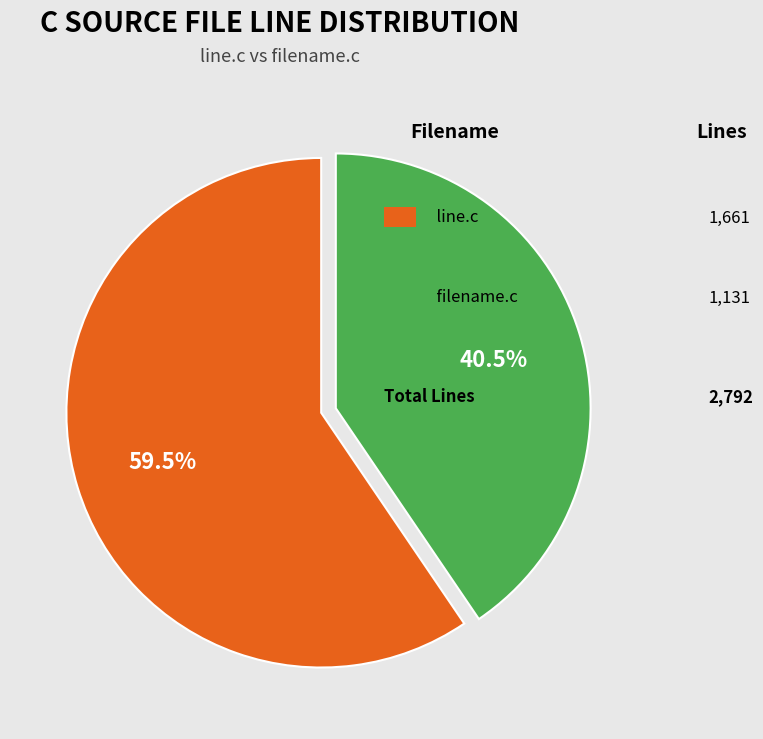

Is there any slice that represents more than half of the pie?

Yes